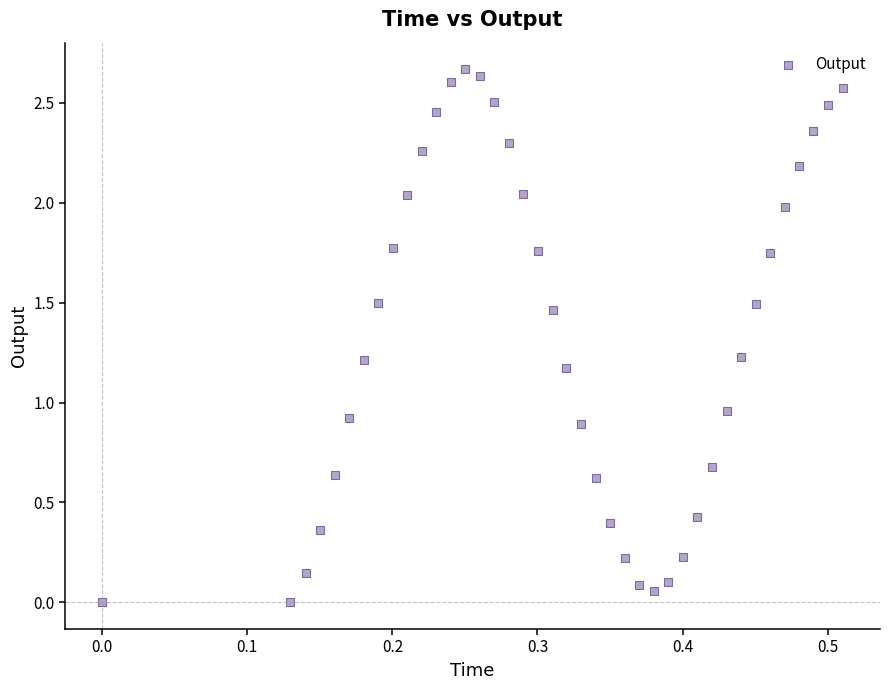

What is the range of X values (max minus min)?

0.5